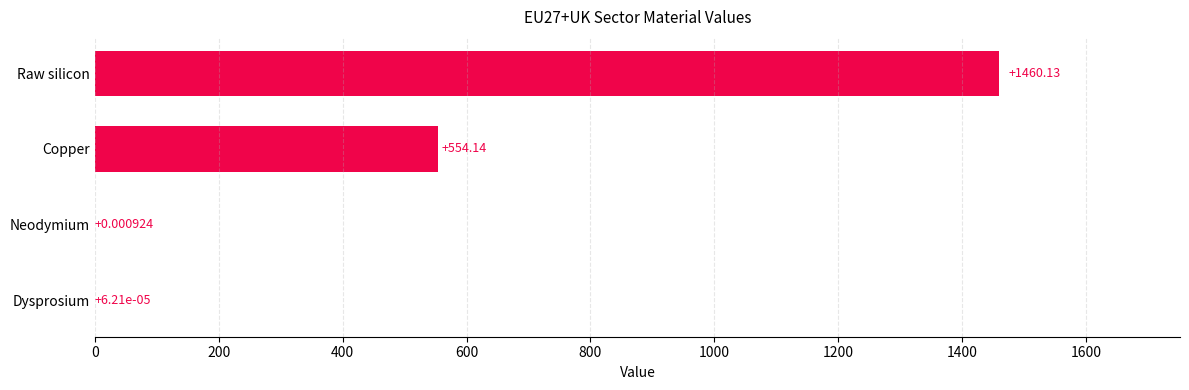

Which has a higher value, Copper or Dysprosium?

Copper